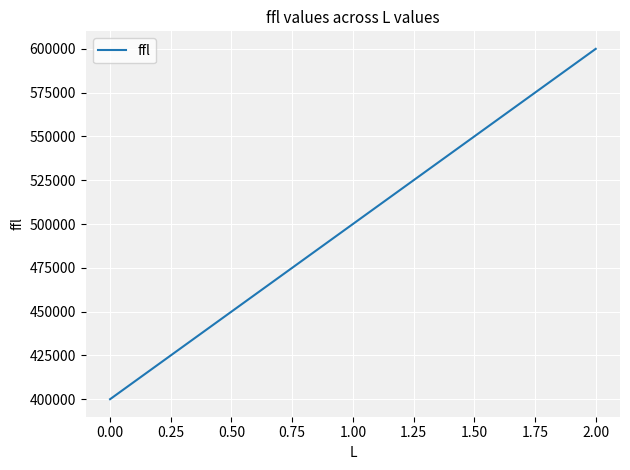

What is the greatest value displayed?

600000